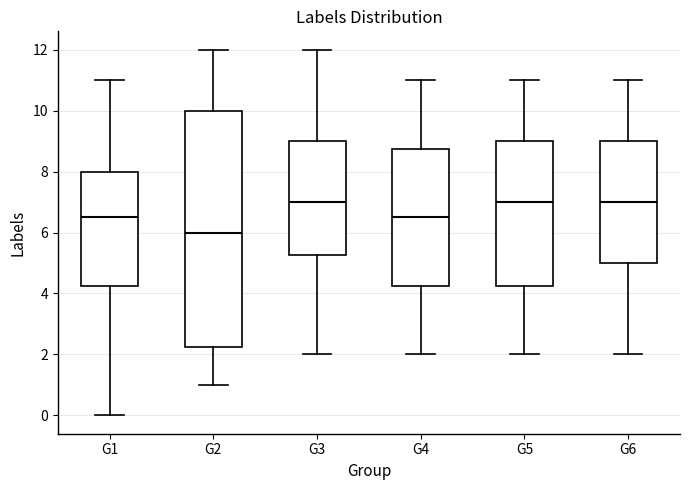

Where does the median line of the box for G1 sit on the y-axis? The values are not printed on the chart, so give them approximately, as read against the axis.

6.6